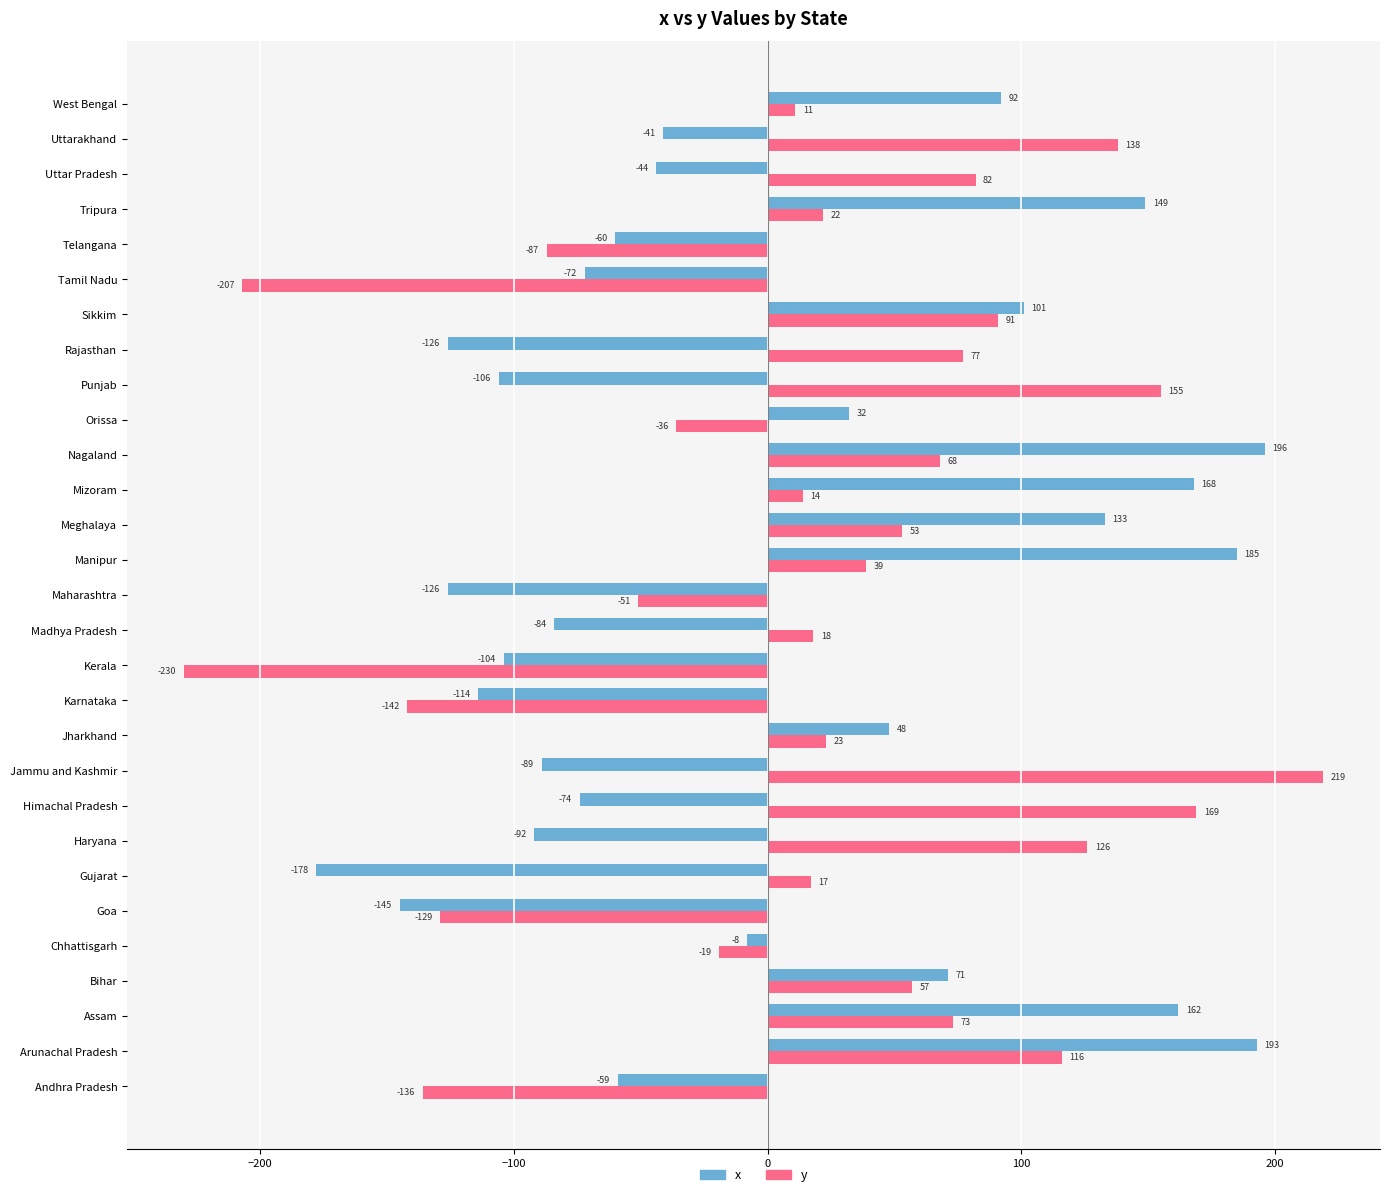

The value of x at Madhya Pradesh is -118. True or false?

False